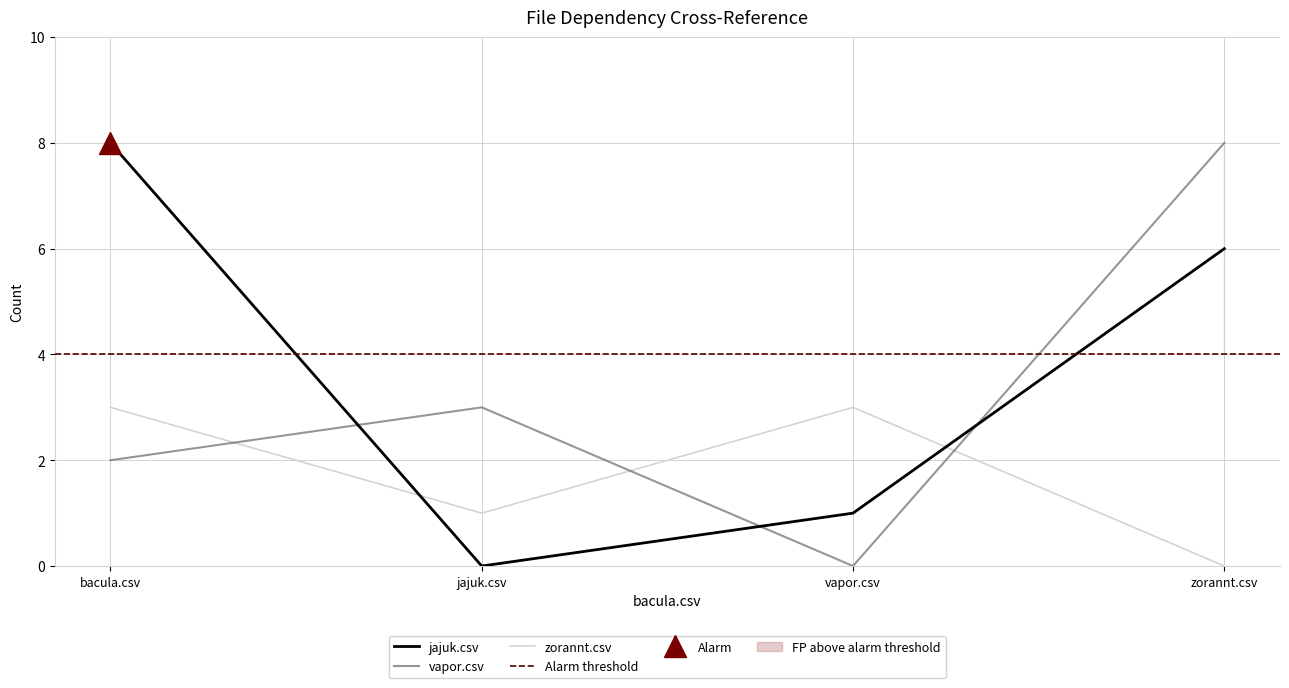

Between bacula.csv and vapor.csv, which is larger?

bacula.csv